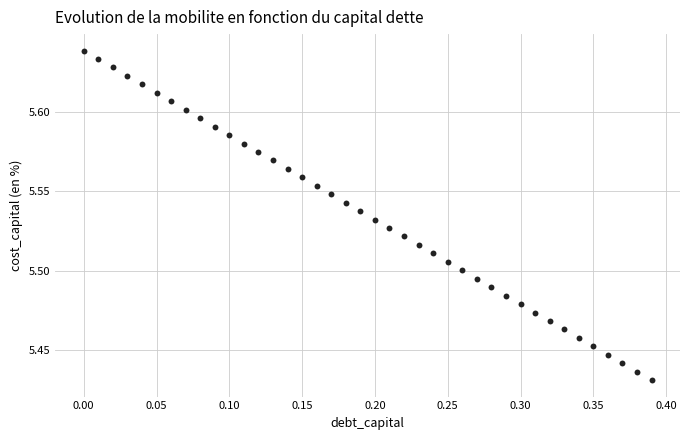

What is the range of X values (max minus min)?

0.4